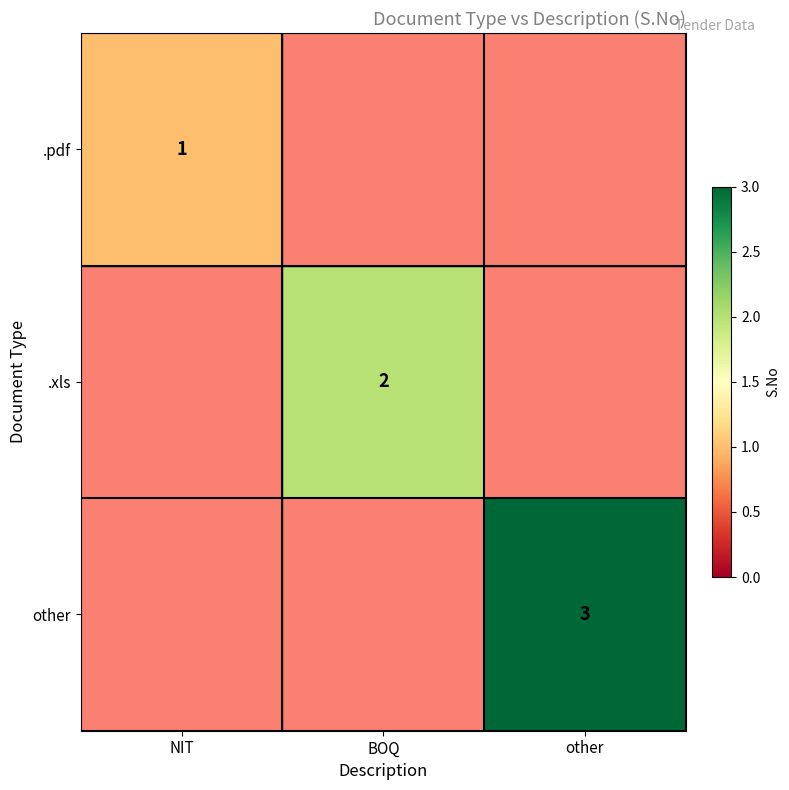

True or false: .xls has a value of 2 at BOQ.

True